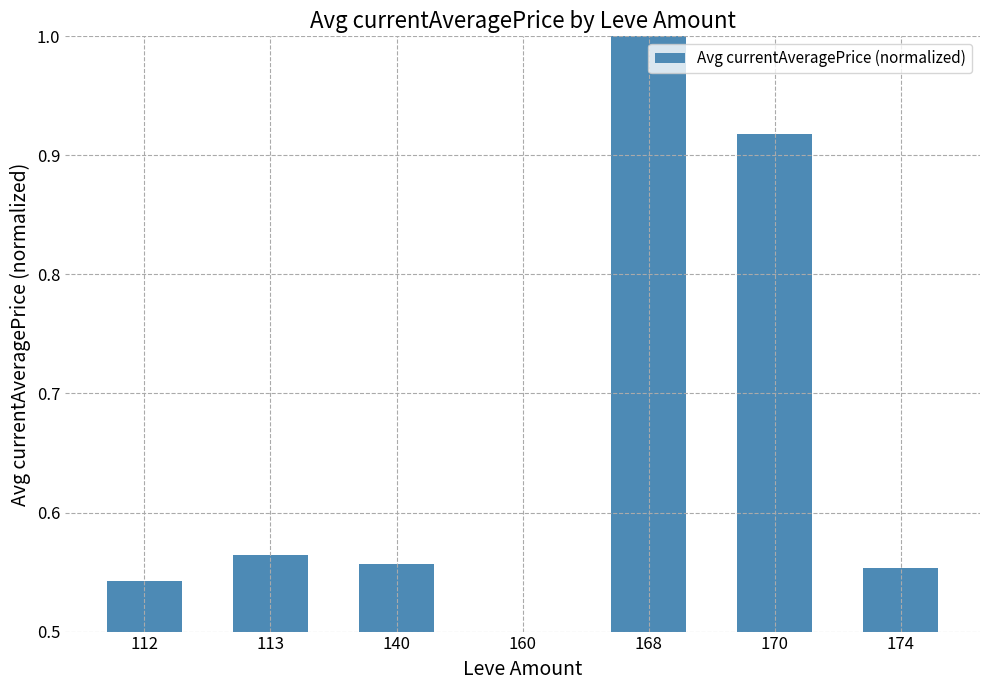

Count the values in the range 0 to 1.

7